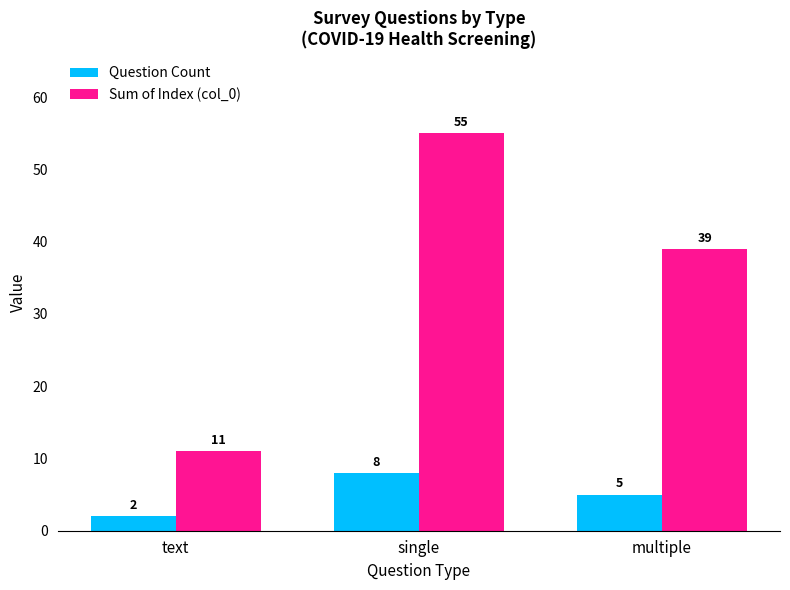

Which series has the largest total across all categories?

Sum of Index (col_0)